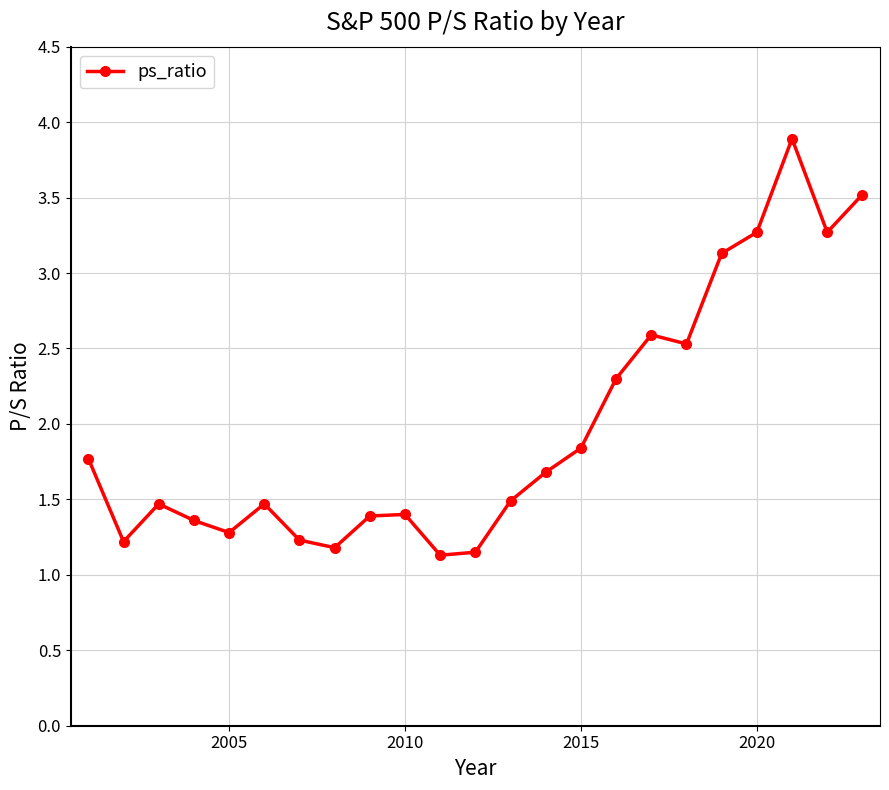

What is the greatest value displayed?

3.9